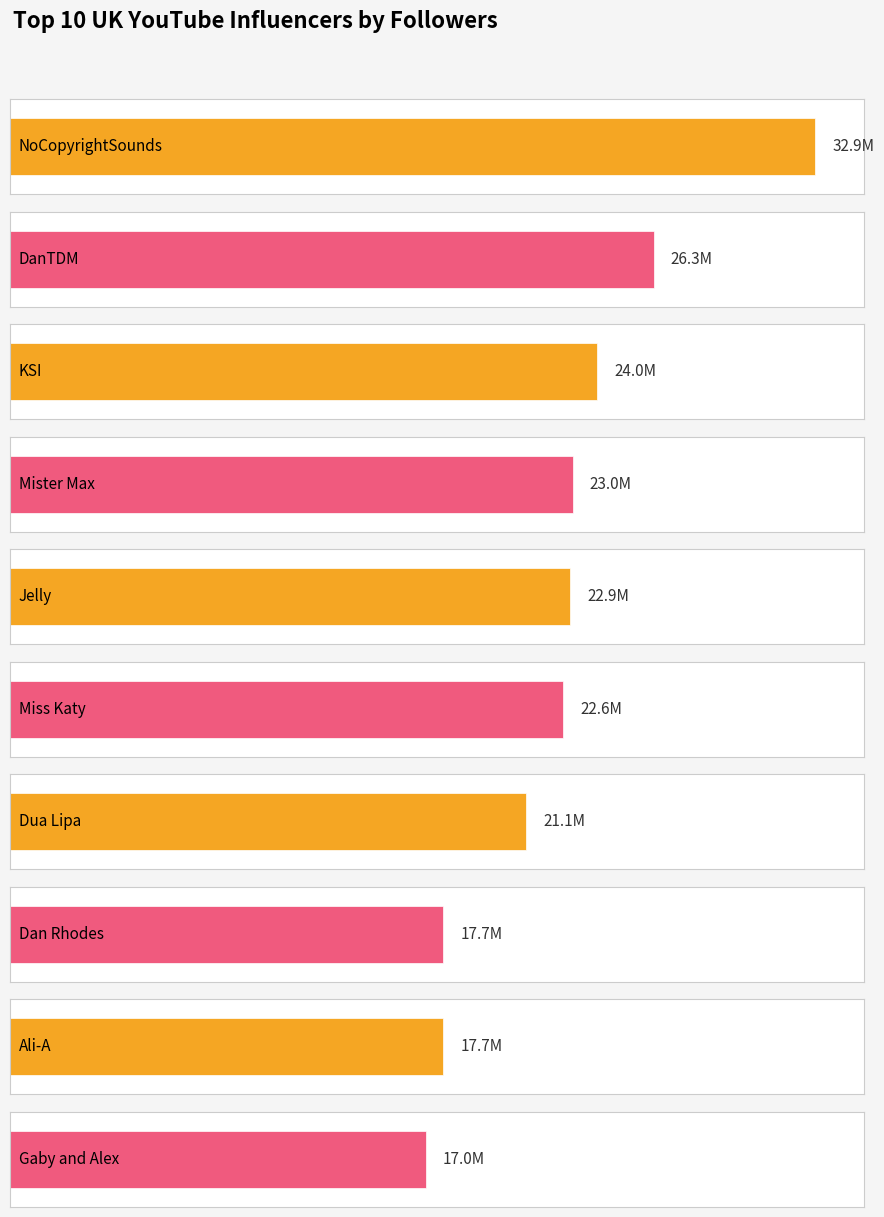

Count the number of values greater than 22.

6